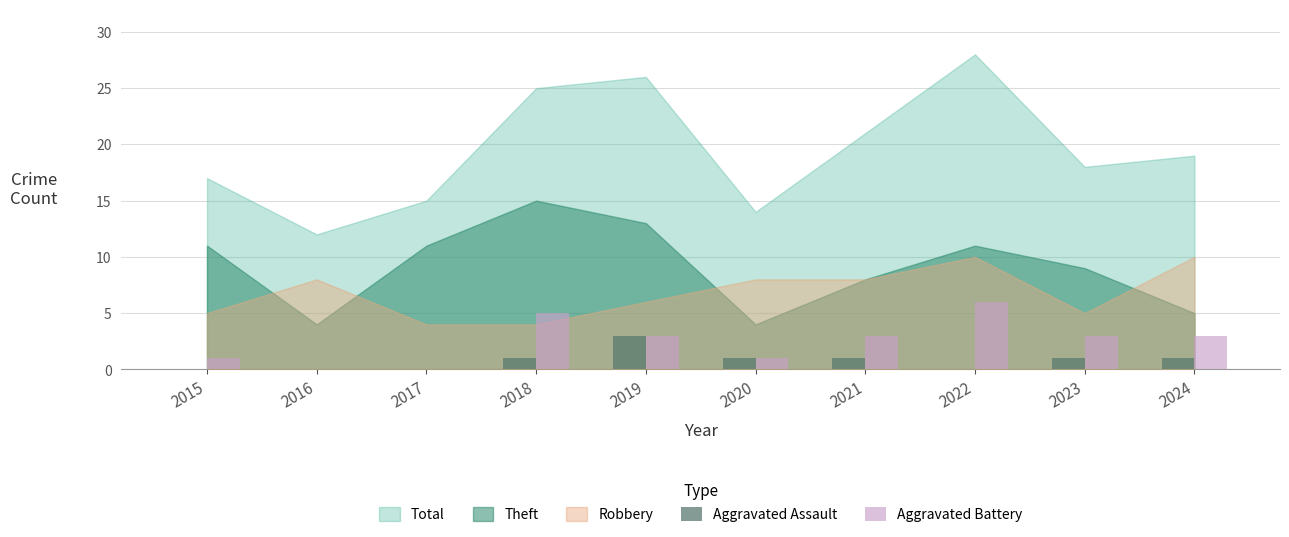

The Aggravated Battery series shows 6 at 2022. True or false?

True